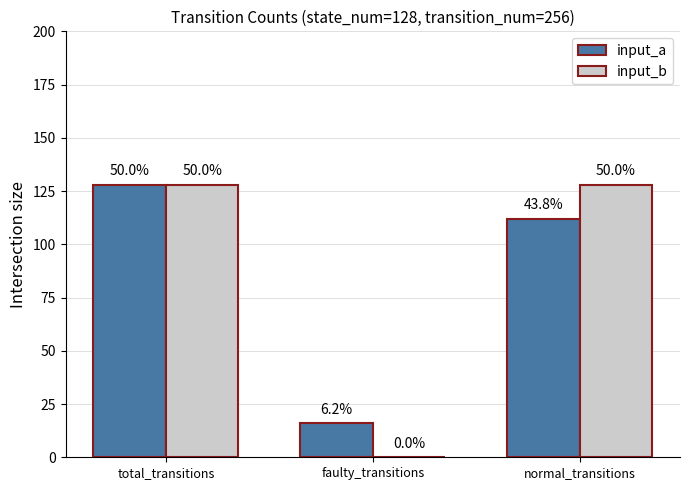

At which category does the chart reach its minimum across all series?

faulty_transitions